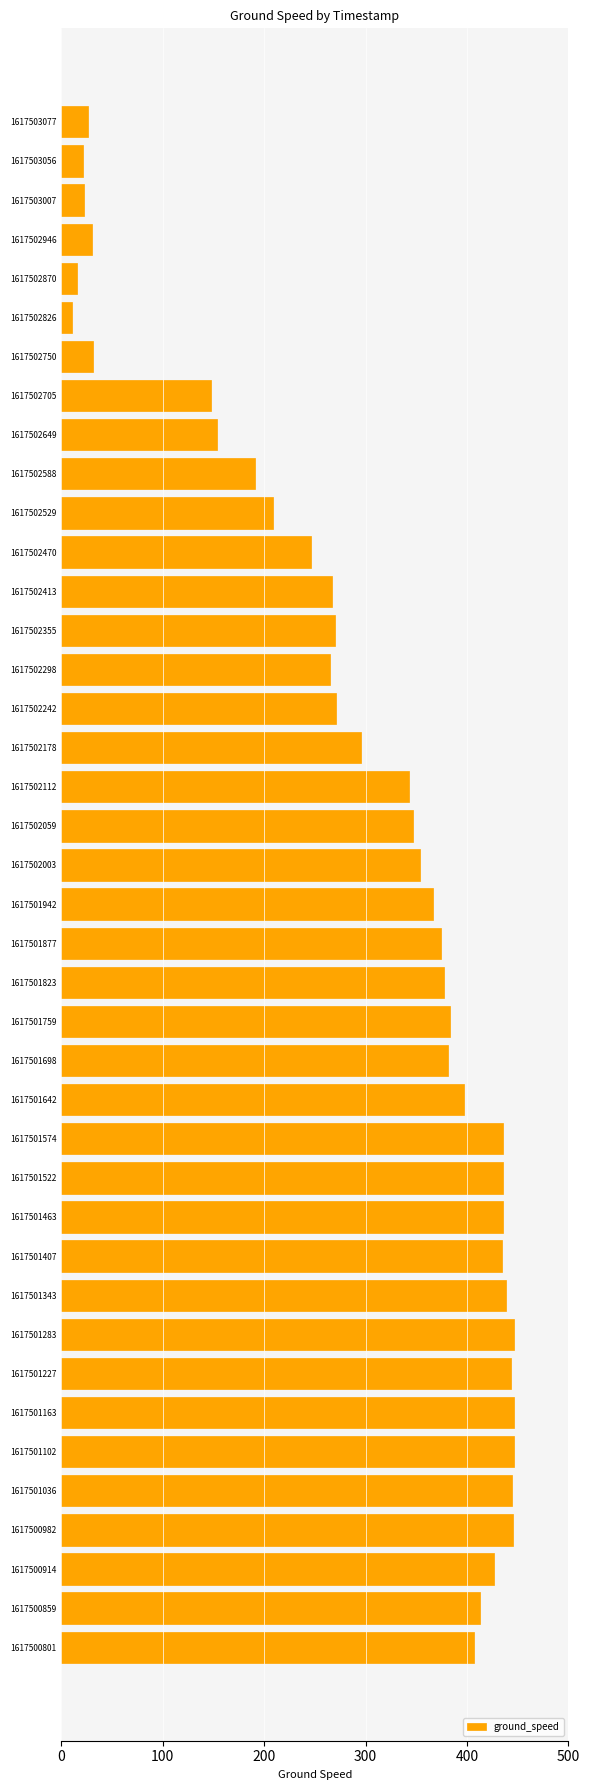

True or false: the data shows 358 at 1617502355.

False